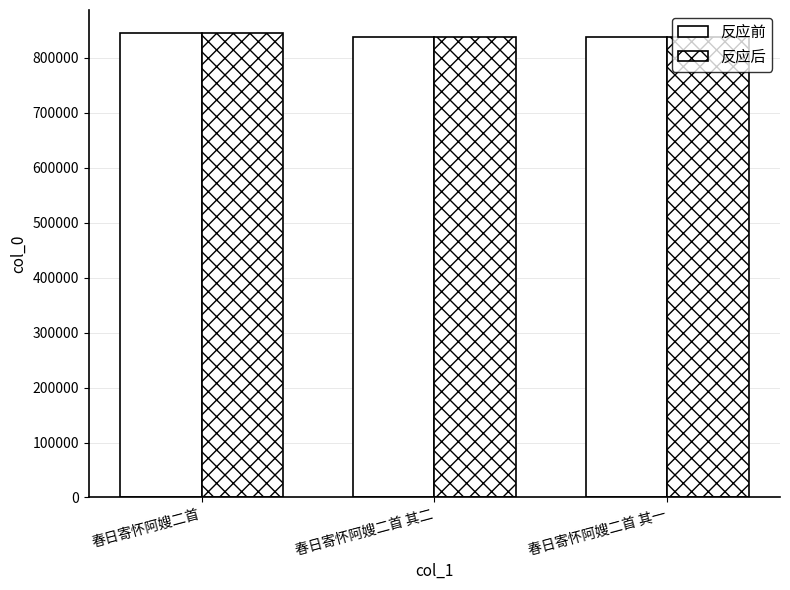

At how many categories does at least one series exceed 843518?

1